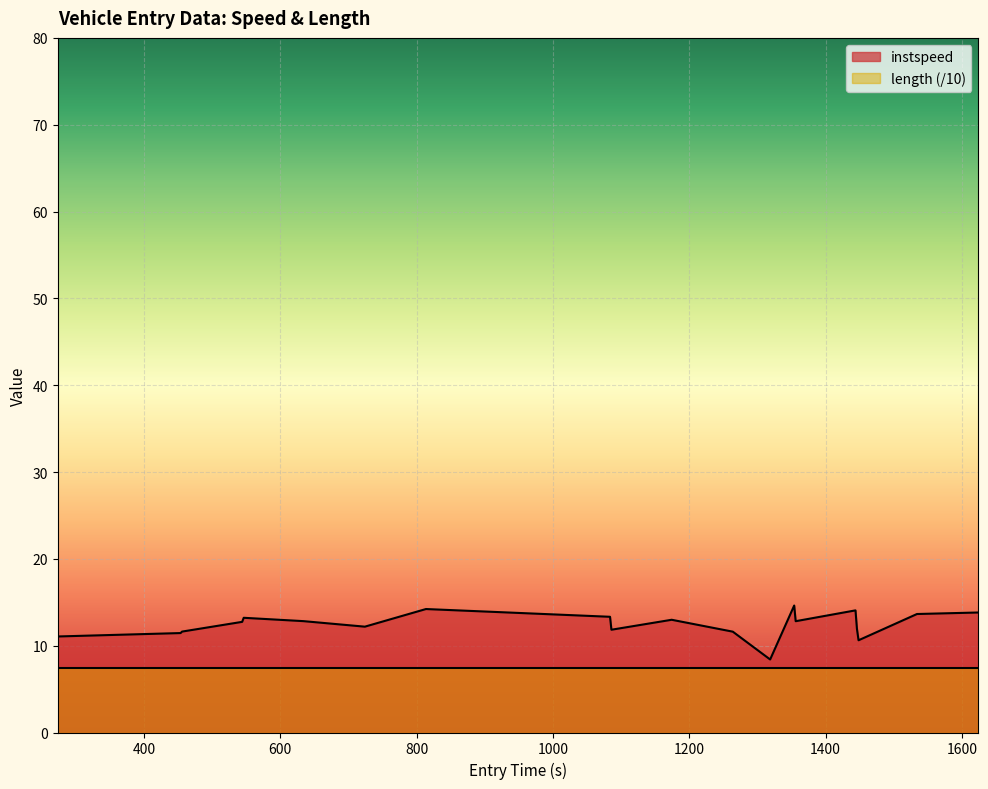

How many interior local valleys (lower than both neighbors) does the data have?

5